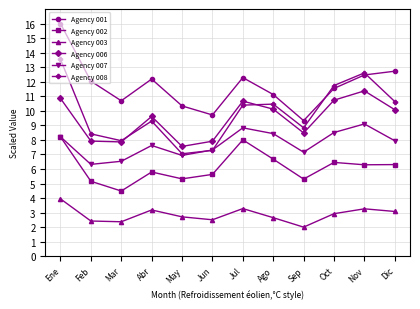

Rank the series by their maximum value, from highest to lowest.

Agency 001, Agency 008, Agency 006, Agency 007, Agency 002, Agency 003